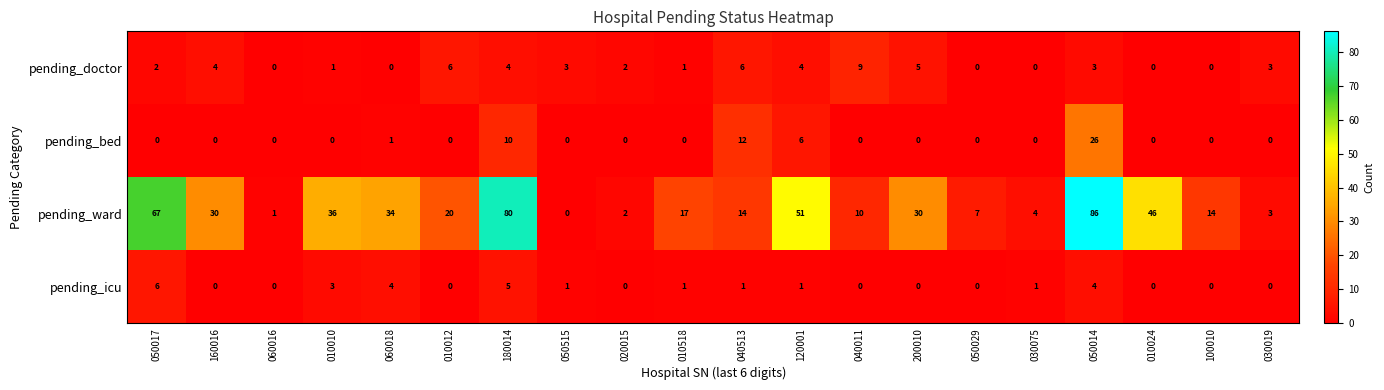

What is the difference between the maximum and minimum values in the pending_doctor series?

9